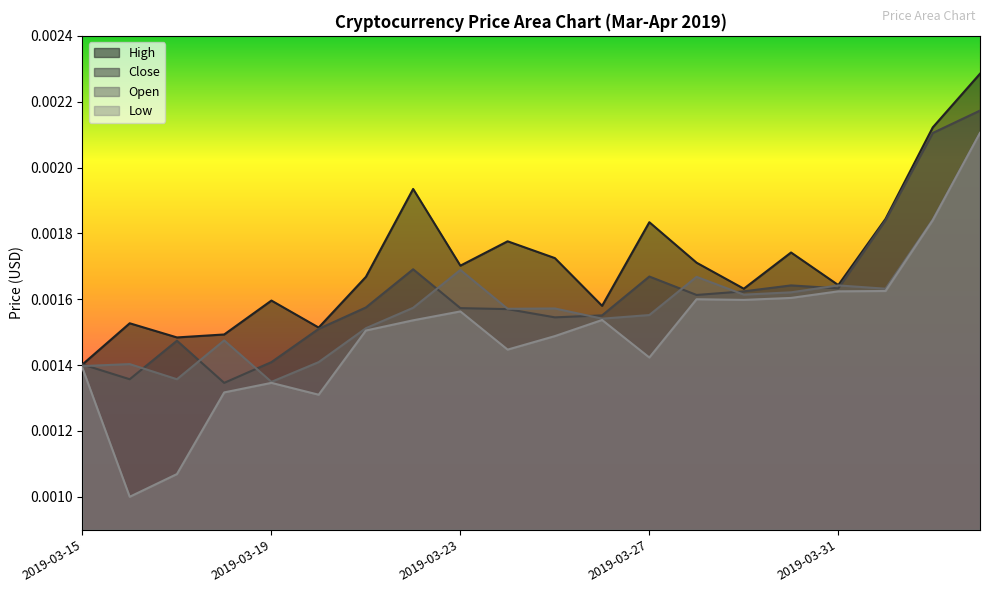

At which category is the sum across all series the highest?

2019-04-03